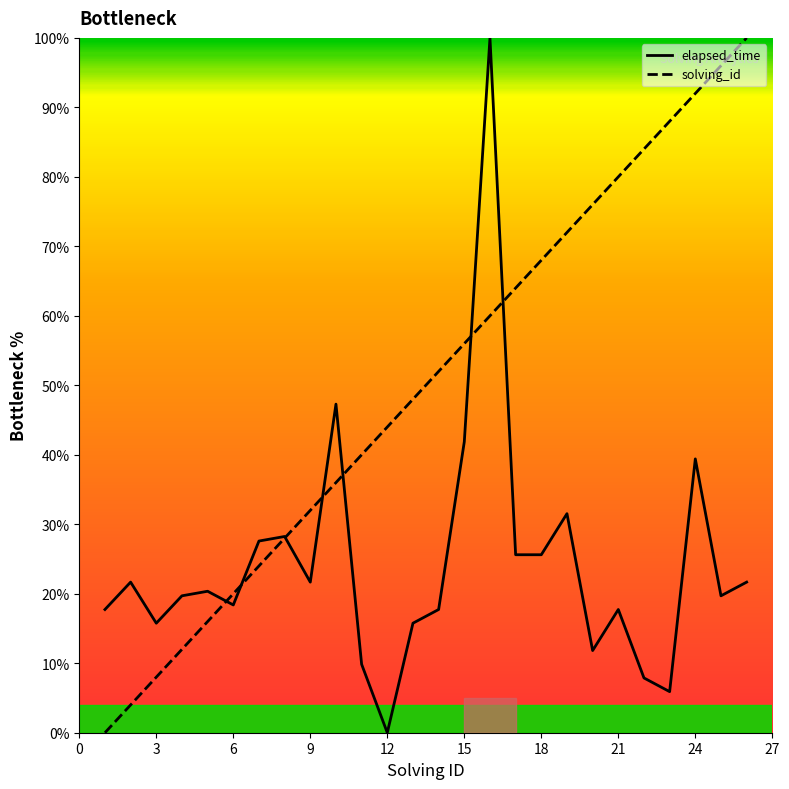

Which series has the largest total across all categories?

solving_id